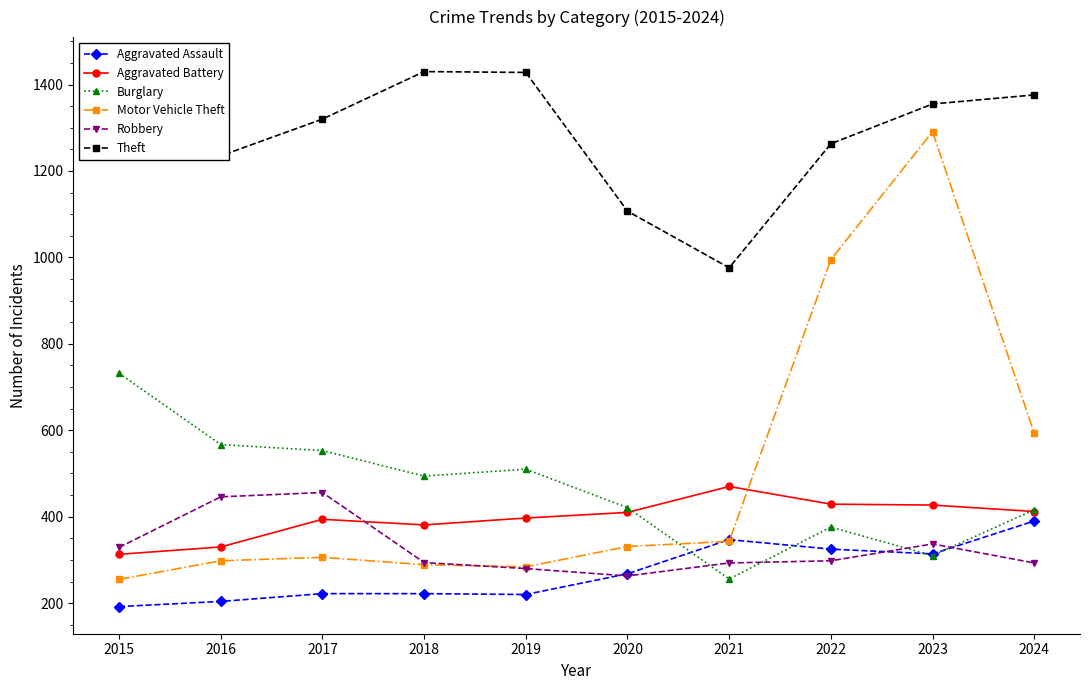

How many interior local peaks does the Theft series have?

1